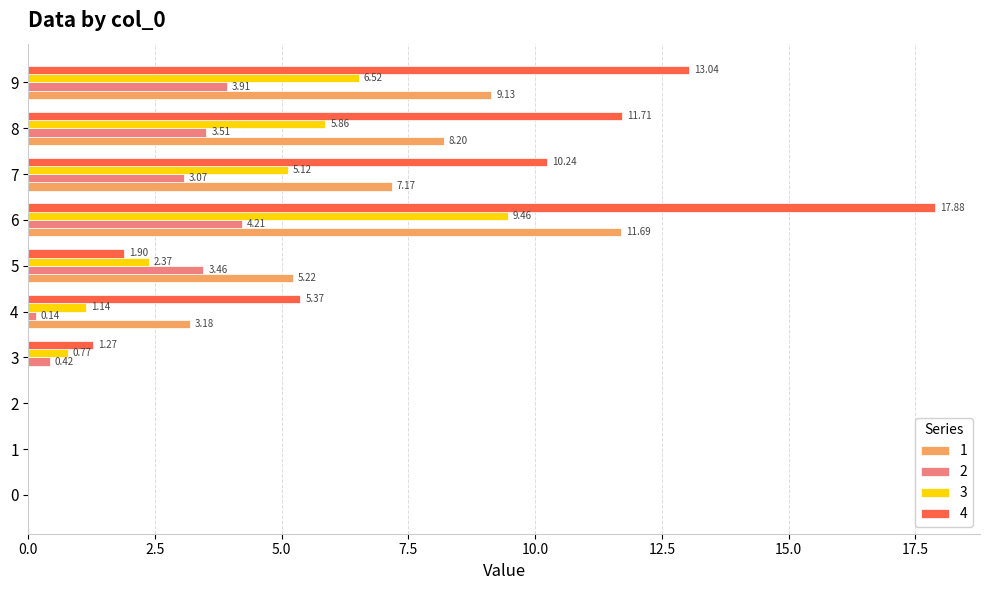

Between 7 and 9, which series saw the biggest shift?

4